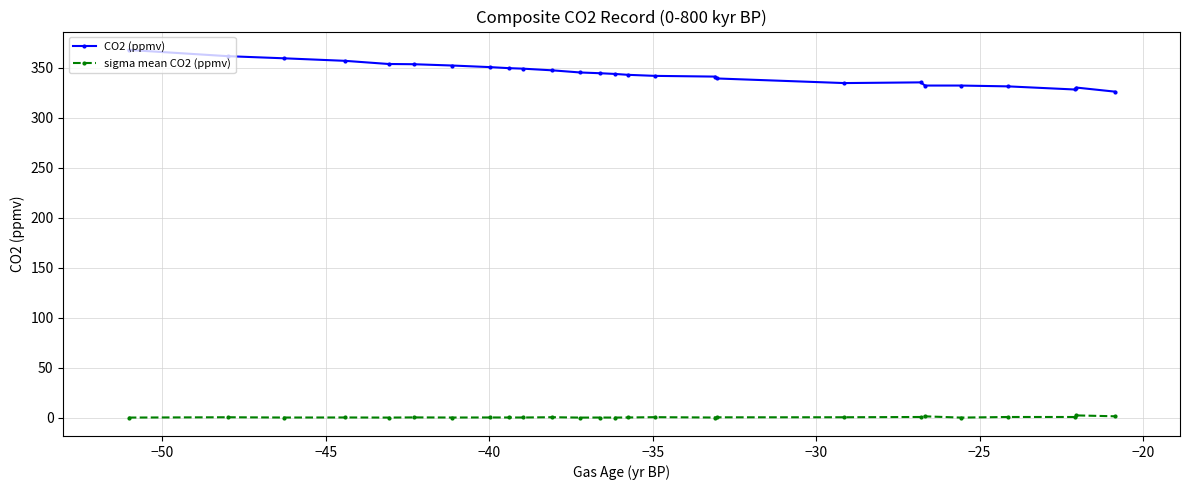

At how many categories does at least one series exceed 216?

26